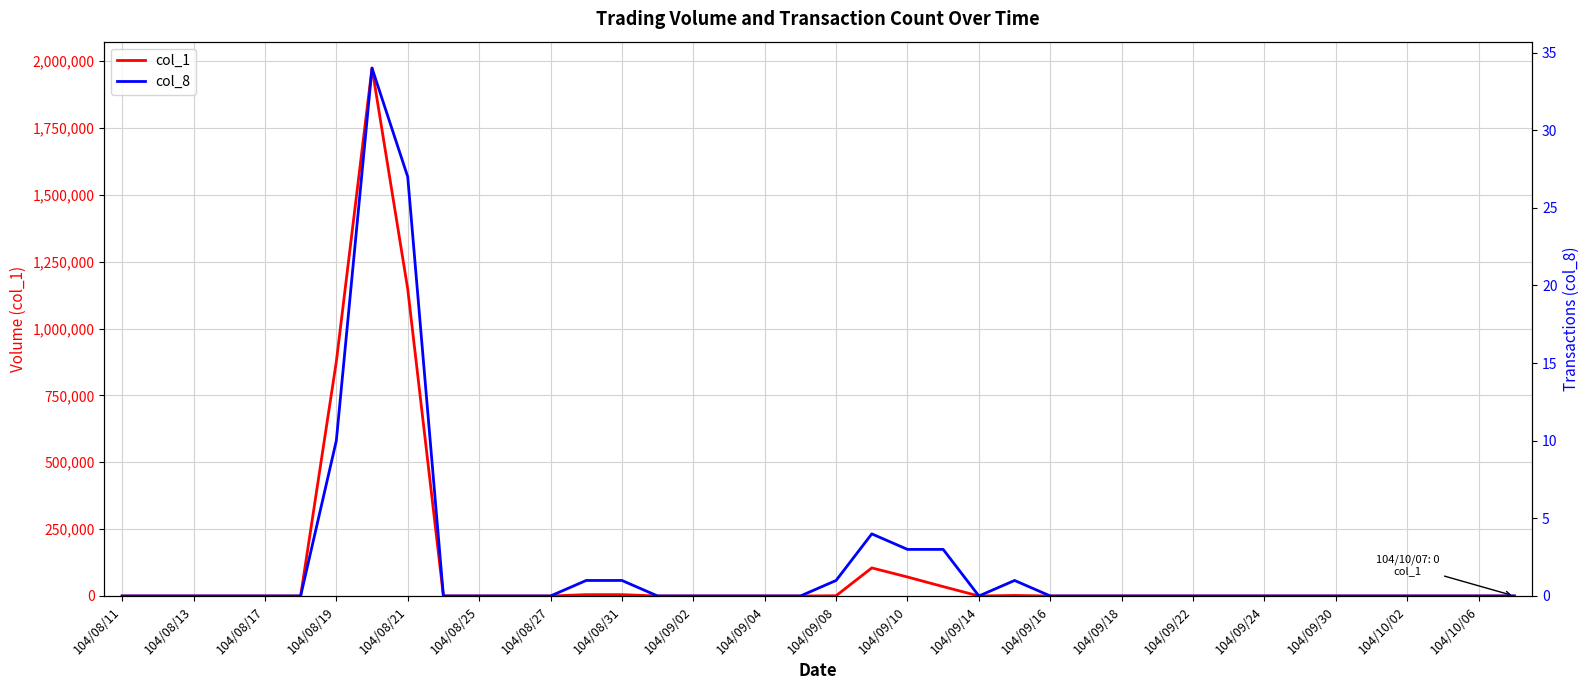

What is the maximum value shown in the chart?

1974000